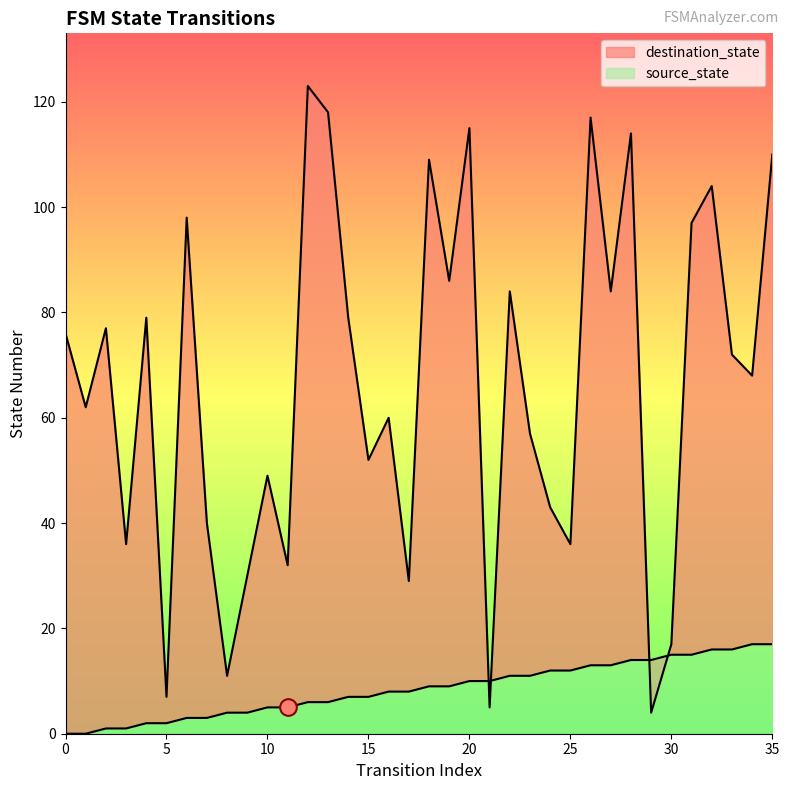

What are all the series names shown in the legend?

source_state, destination_state